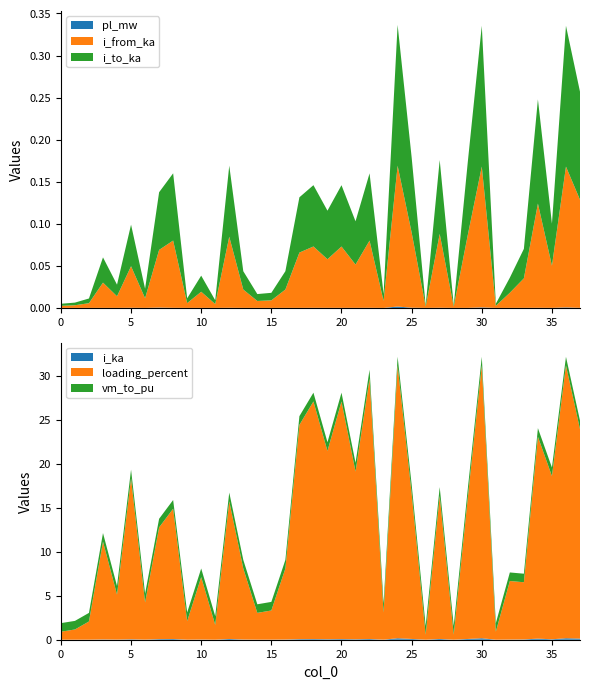

Reading left to right, extract all data points from this chart.

pl_mw: 0.0	0.0	0.0	0.0	0.0	0.0	0.0	0.0	0.0	0.0	0.0	0.0	0.0	0.0	0.0	0.0	0.0	0.0	0.0	0.0	0.0	0.0	0.0	0.0	0.0	0.0	0.0	0.0	0.0	0.0	0.0	0.0	0.0	0.0	0.0	0.0	0.0	0.0
i_from_ka: 0.0	0.0	0.0	0.0	0.0	0.0	0.0	0.1	0.1	0.0	0.0	0.0	0.1	0.0	0.0	0.0	0.0	0.1	0.1	0.1	0.1	0.1	0.1	0.0	0.2	0.1	0.0	0.1	0.0	0.1	0.2	0.0	0.0	0.0	0.1	0.1	0.2	0.1
i_to_ka: 0.0	0.0	0.0	0.0	0.0	0.0	0.0	0.1	0.1	0.0	0.0	0.0	0.1	0.0	0.0	0.0	0.0	0.1	0.1	0.1	0.1	0.1	0.1	0.0	0.2	0.1	0.0	0.1	0.0	0.1	0.2	0.0	0.0	0.0	0.1	0.1	0.2	0.1
i_ka: 0.0	0.0	0.0	0.0	0.0	0.0	0.0	0.1	0.1	0.0	0.0	0.0	0.1	0.0	0.0	0.0	0.0	0.1	0.1	0.1	0.1	0.1	0.1	0.0	0.2	0.1	0.0	0.1	0.0	0.1	0.2	0.0	0.0	0.0	0.1	0.1	0.2	0.1
loading_percent: 0.9	1.2	2.1	11.1	5.1	18.3	4.2	12.7	14.8	2.1	7.1	1.7	15.6	8.1	3.0	3.3	8.1	24.3	27.0	21.4	27.0	19.1	29.6	3.1	31.0	16.5	0.6	16.3	0.6	16.0	31.0	0.9	6.7	6.5	22.9	18.5	31.0	23.8
vm_to_pu: 1.0	1.0	1.0	1.0	1.0	1.0	1.0	1.0	1.0	1.0	1.0	1.0	1.0	1.0	1.0	1.0	1.0	1.0	1.0	1.0	1.0	1.0	1.0	1.0	1.0	1.0	1.0	1.0	1.0	1.0	1.0	1.0	1.0	1.0	1.0	1.0	1.0	1.0